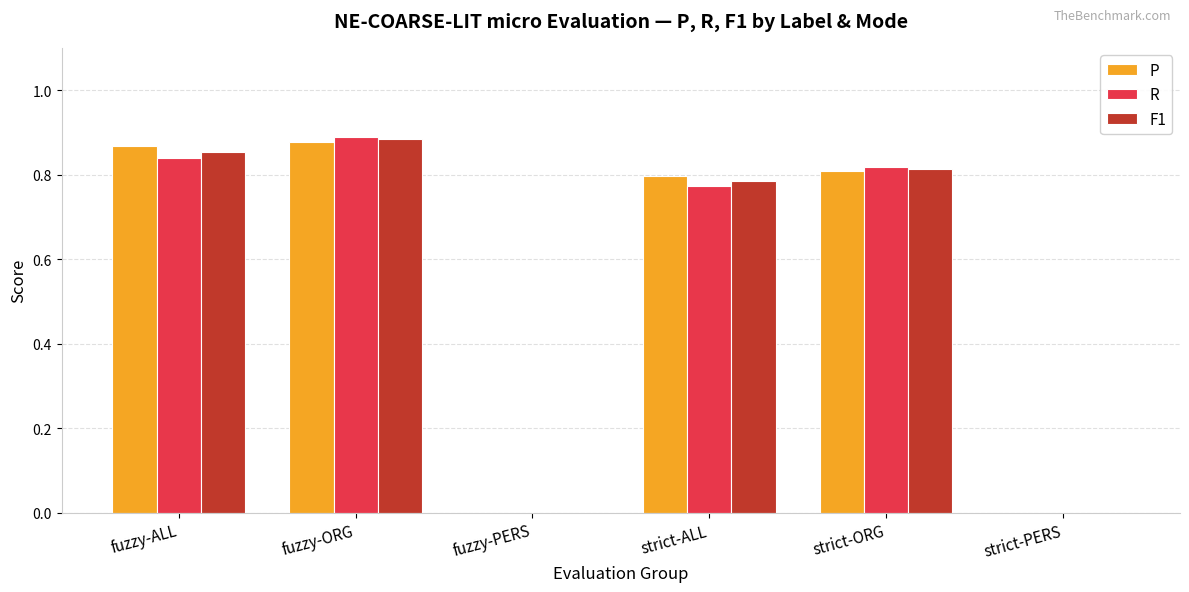

What is the average value of the F1 series?

0.6